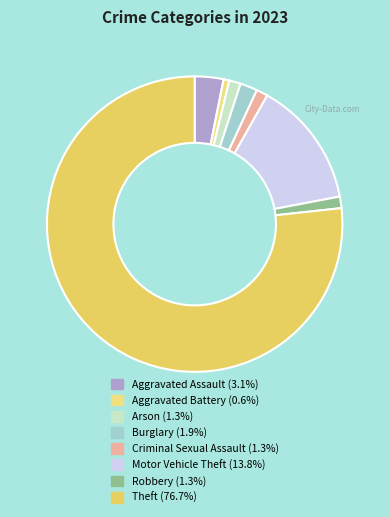

The Theft slice represents 77% of the pie. True or false?

True